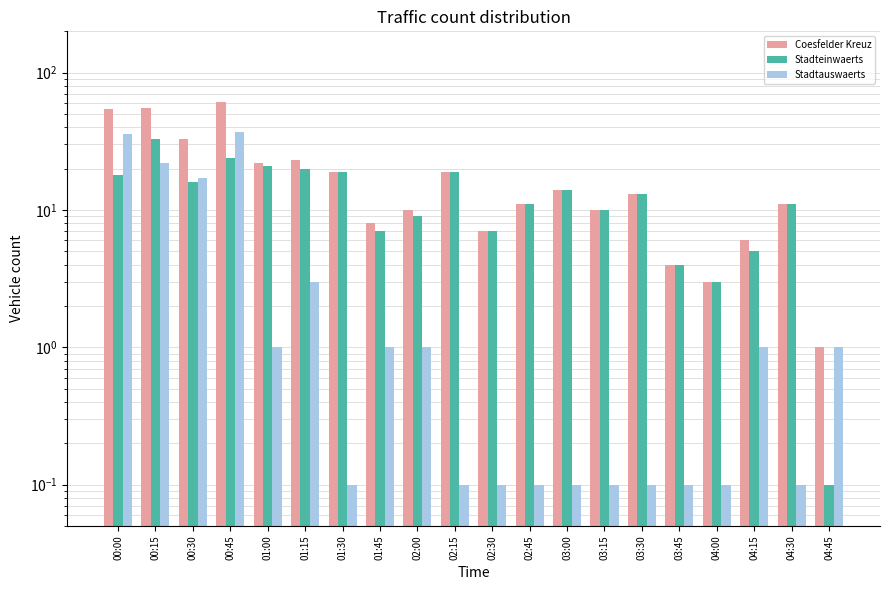

Reading left to right, list all the values displayed in this chart.

300039328 (Coesfelder Kreuz): 54.0	55.0	33.0	61.0	22.0	23.0	19.0	8.0	10.0	19.0	7.0	11.0	14.0	10.0	13.0	4.0	3.0	6.0	11.0	1.0
353425081 (Coesfelder Kreuz Stadteinwaerts): 18.0	33.0	16.0	24.0	21.0	20.0	19.0	7.0	9.0	19.0	7.0	11.0	14.0	10.0	13.0	4.0	3.0	5.0	11.0	0.1
353425082 (Coesfelder Kreuz Stadtauswaerts): 36.0	22.0	17.0	37.0	1.0	3.0	0.1	1.0	1.0	0.1	0.1	0.1	0.1	0.1	0.1	0.1	0.1	1.0	0.1	1.0